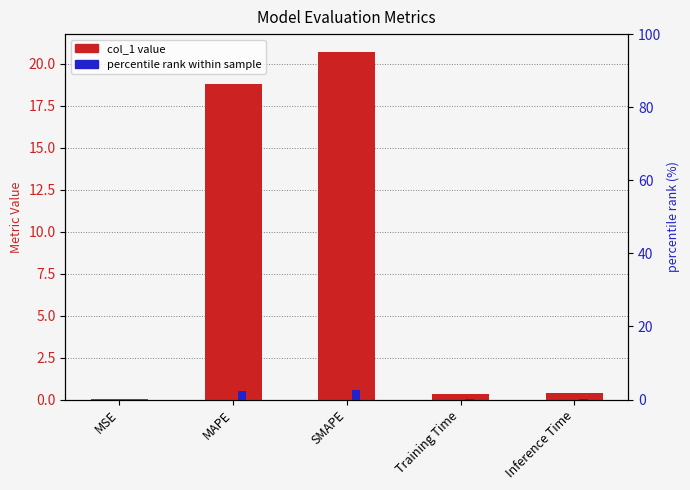

True or false: col_1 value has a value of 0.4 at Training Time.

True